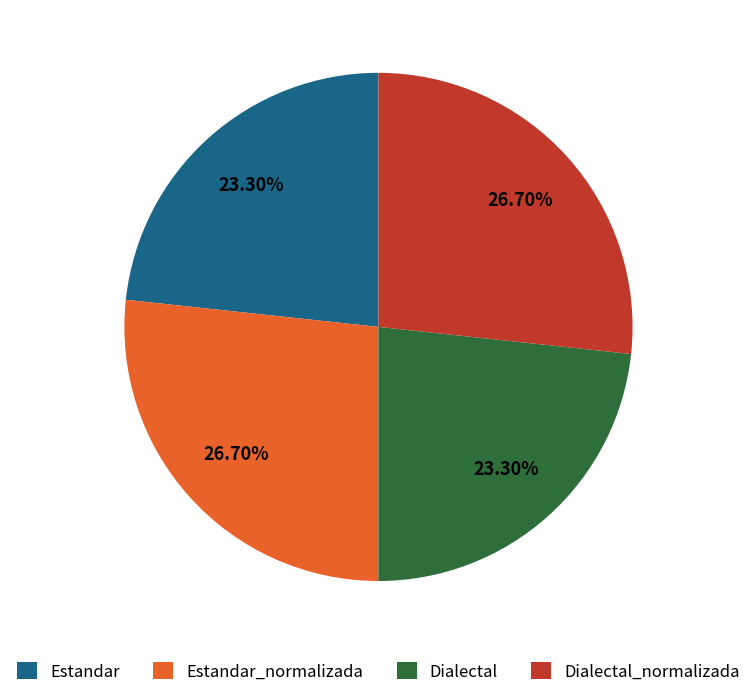

To the nearest percent, what is the difference between the largest and smallest slice percentages?

3%